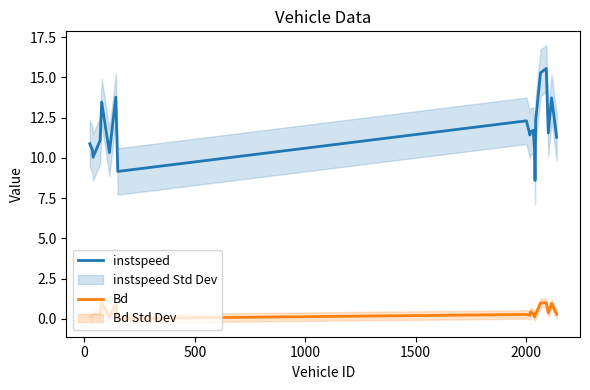

At how many categories does at least one series exceed 11?

13